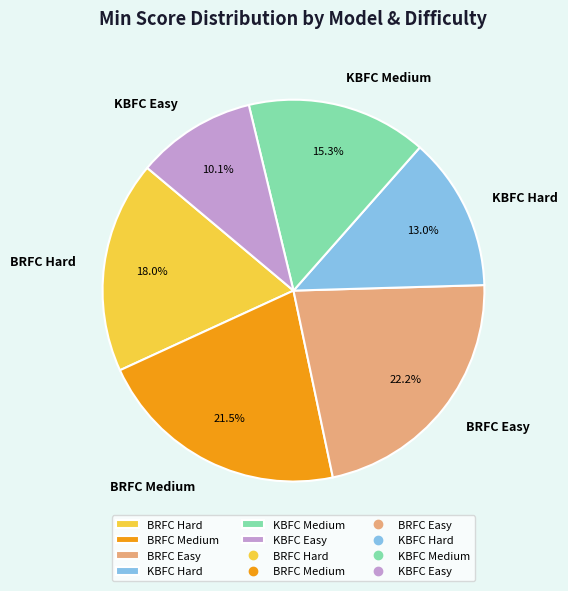

Which category has the smallest portion of the pie?

KBFC Easy